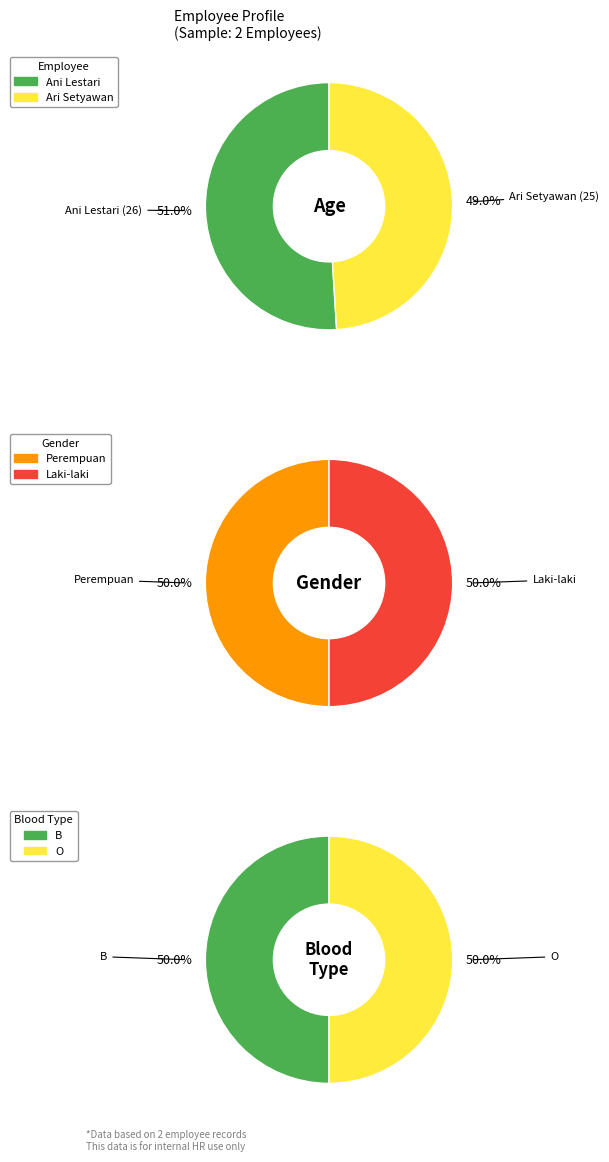

How many slices are in this pie chart?

2